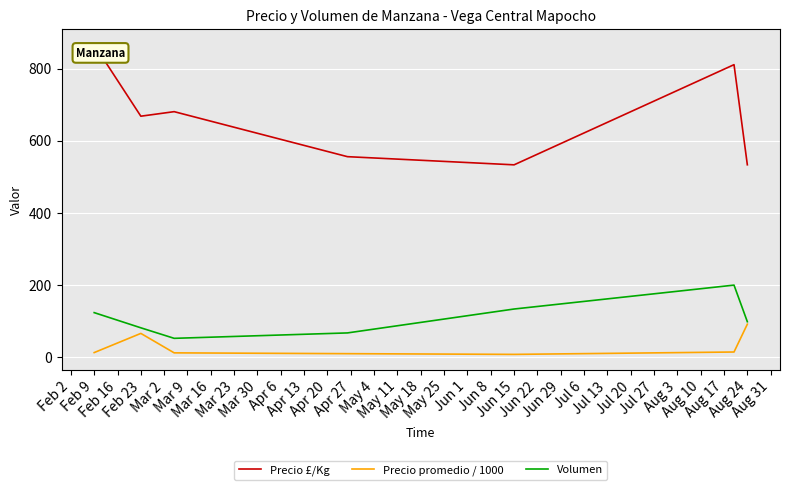

Which series has the widest spread of values?

Precio £/Kg